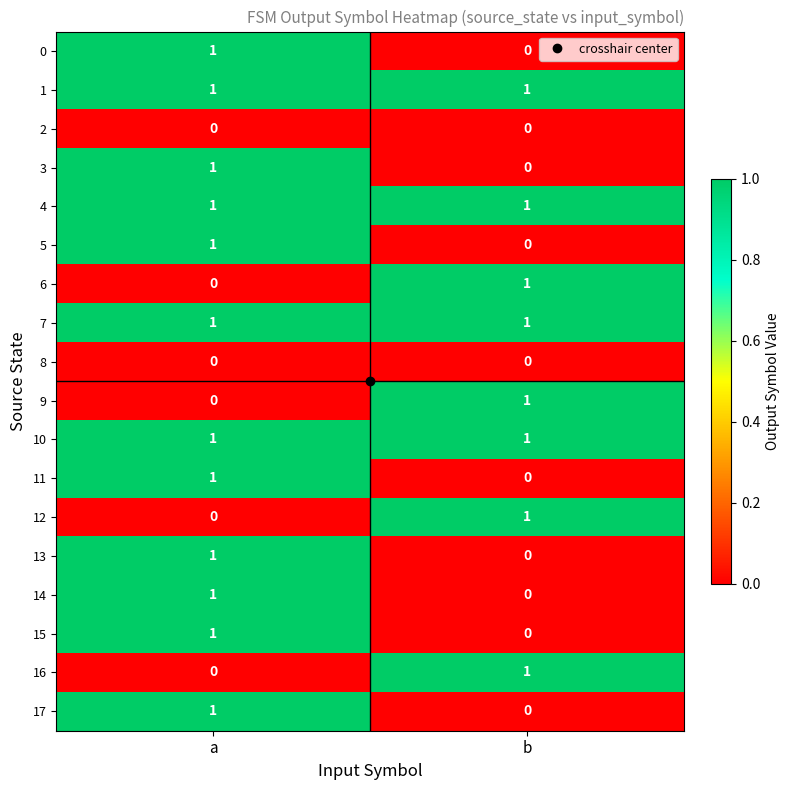

At how many categories does at least one series exceed 0?

2